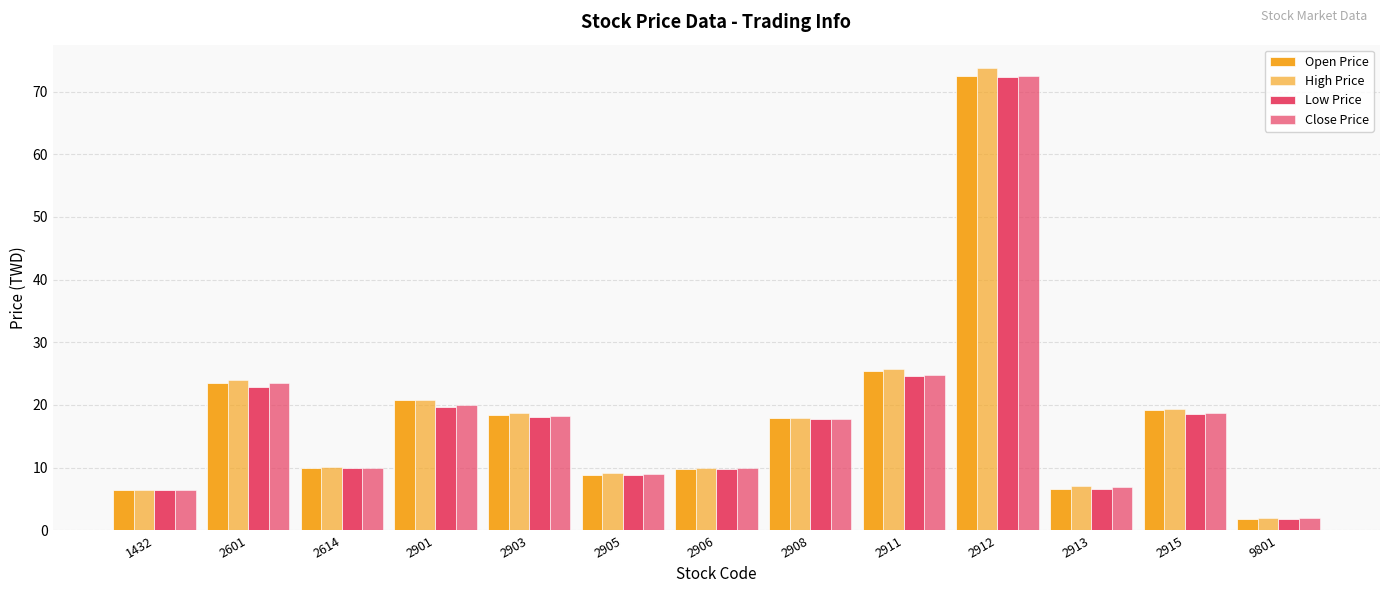

How many bars are there in total?

52